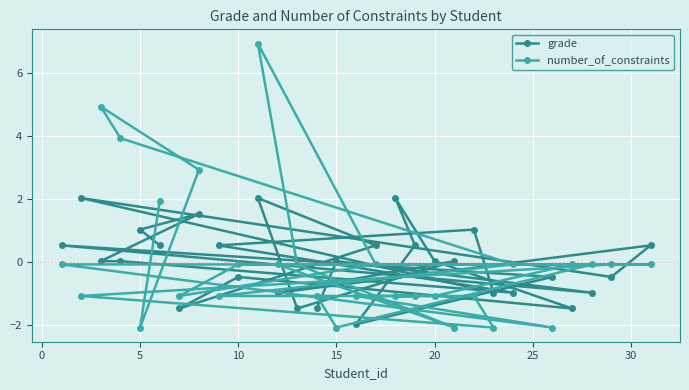

The value of grade at 20 is 0.0. True or false?

True